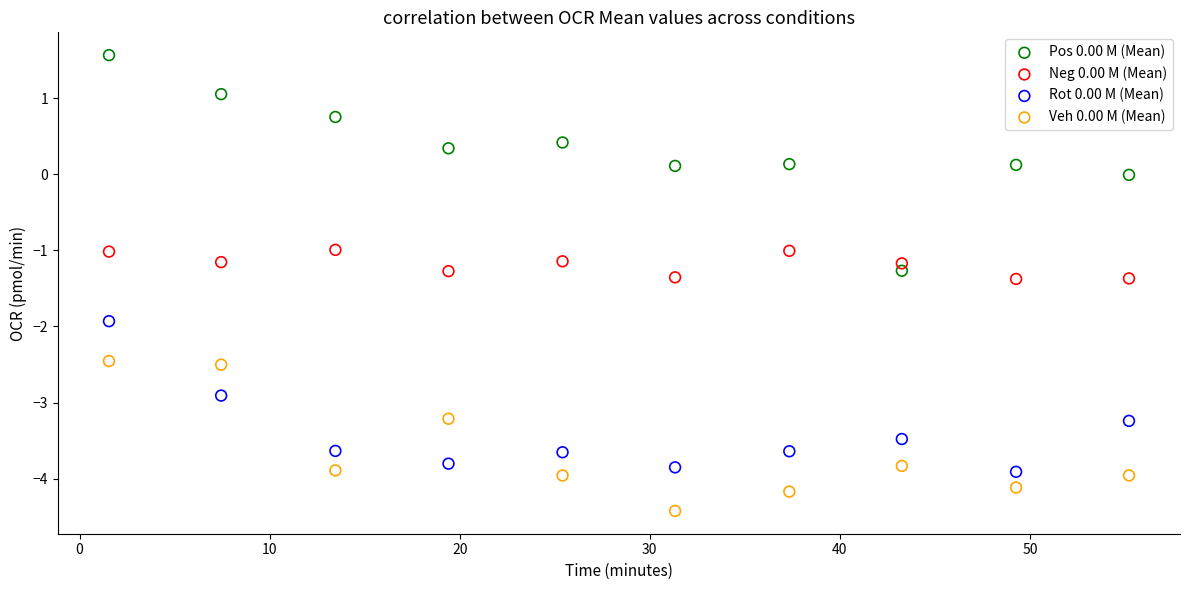

Across all data points, what is the range of Y values (max minus min)?

6.0